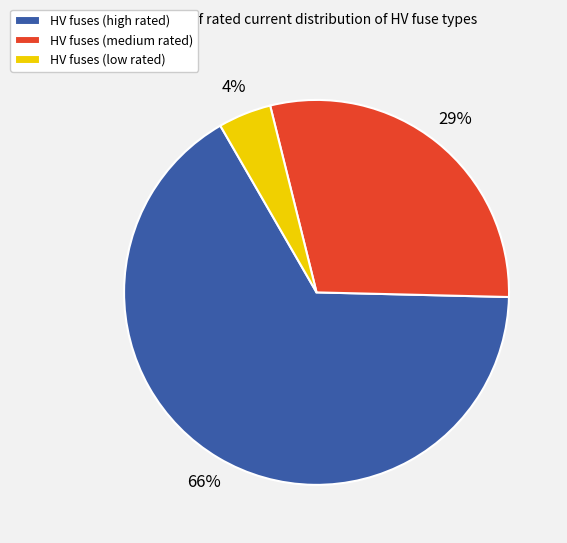

To the nearest percent, what portion does HV fuses (medium rated) represent?

29%